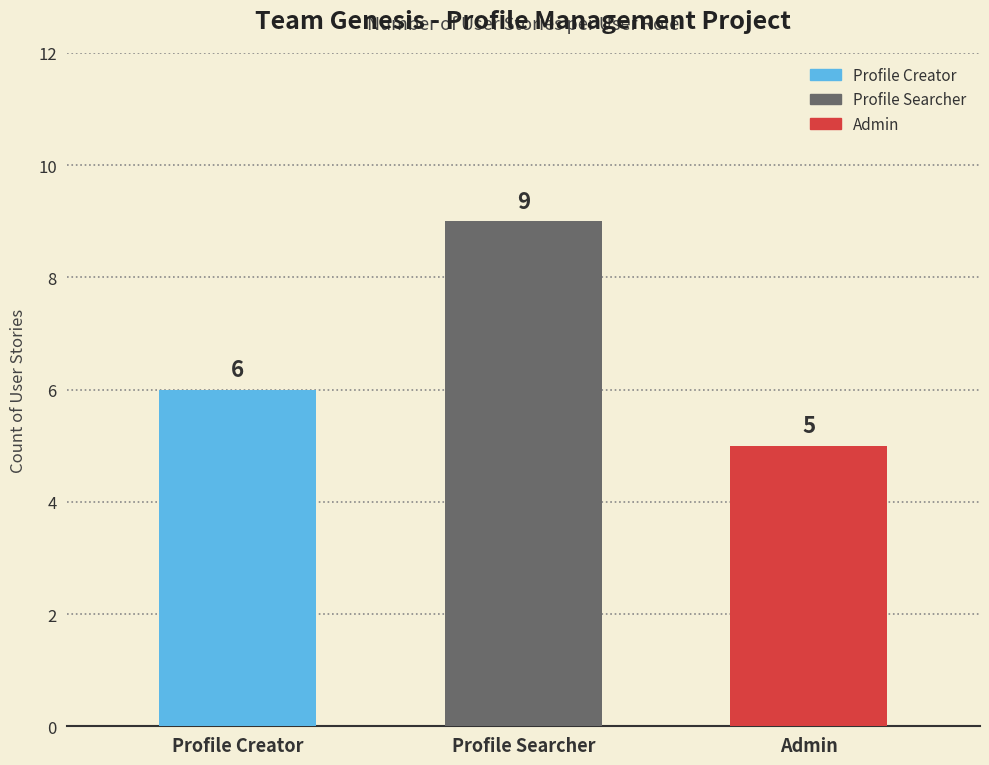

What is the change in value from Profile Searcher to Admin?

-4